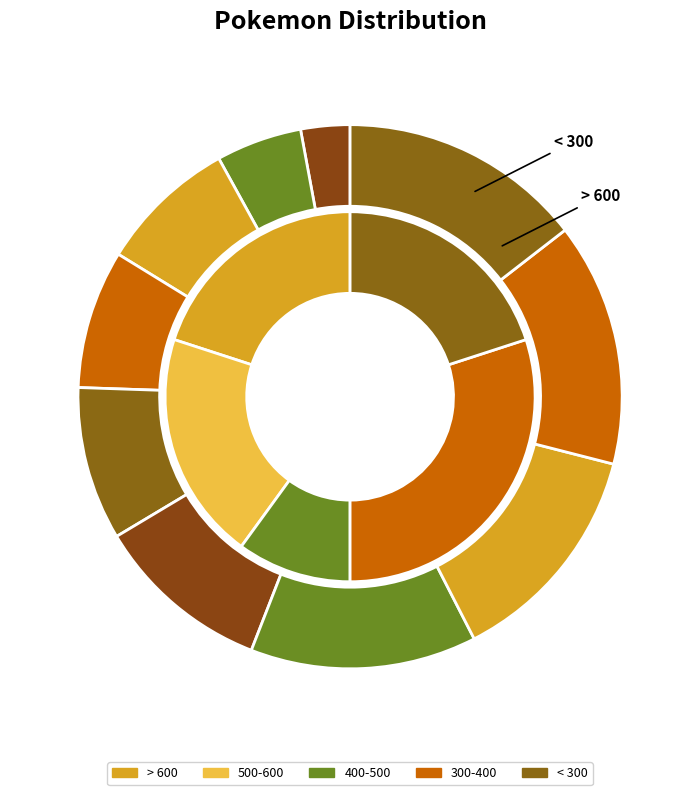

The 327430 slice represents 11% of the pie. True or false?

True